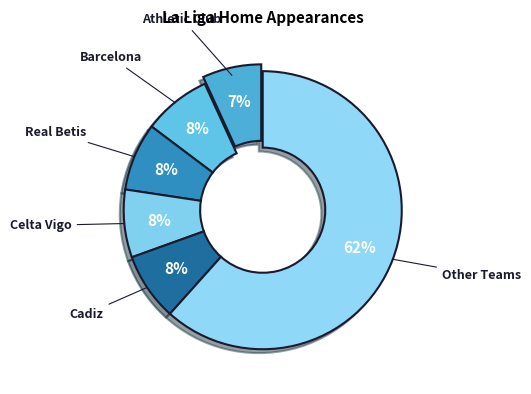

Is Cadiz the majority of the pie?

No